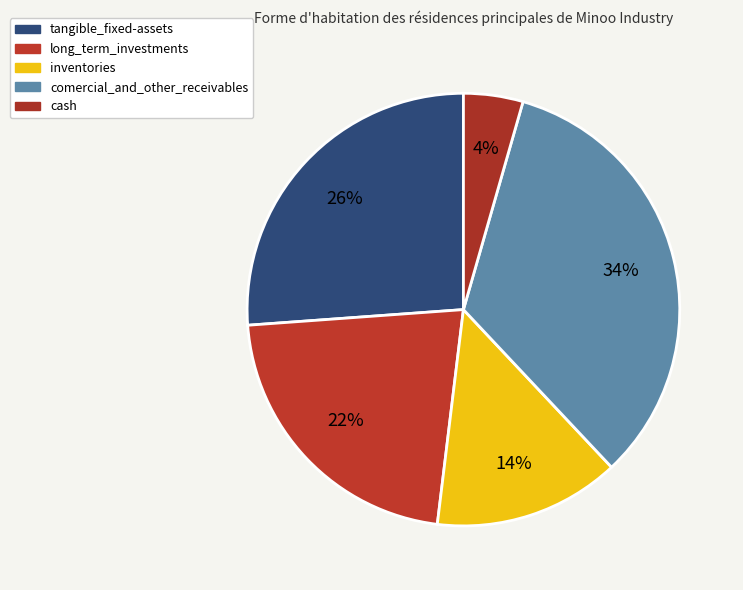

Do long_term_investments and inventories together represent more than half of the pie?

No